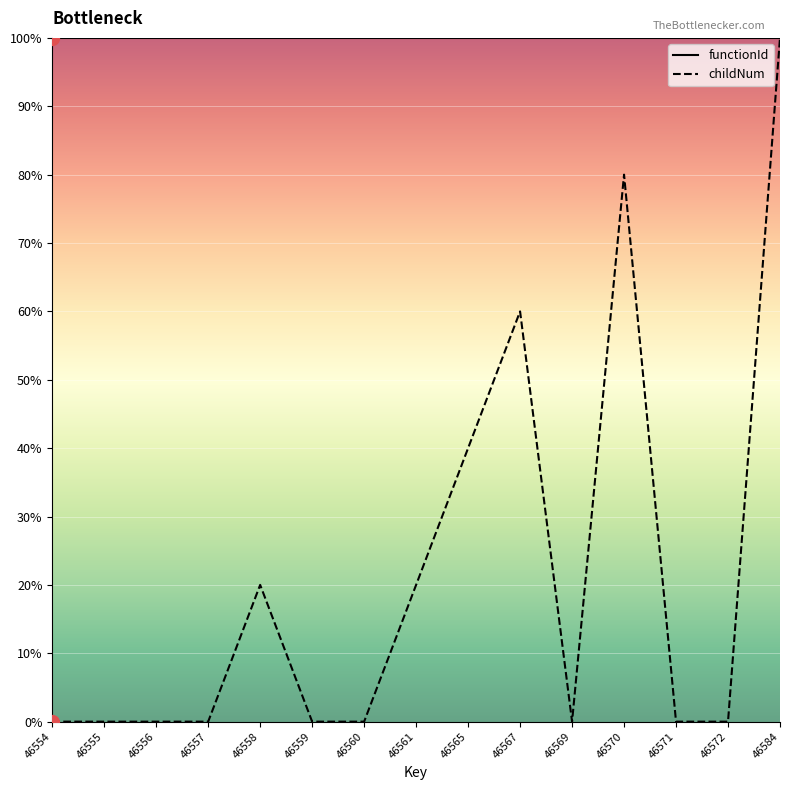

What is the sum of all values?

320